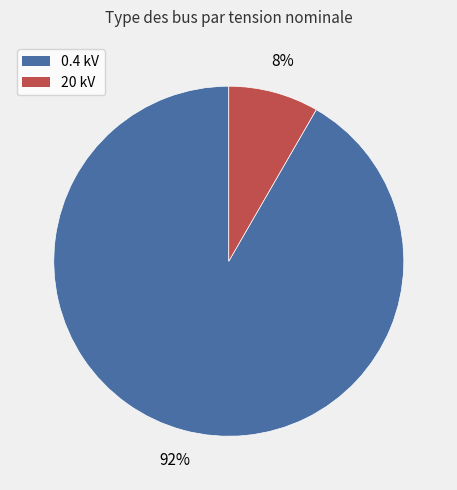

Combined, do 0.4 kV and 20 kV account for over 50%?

Yes